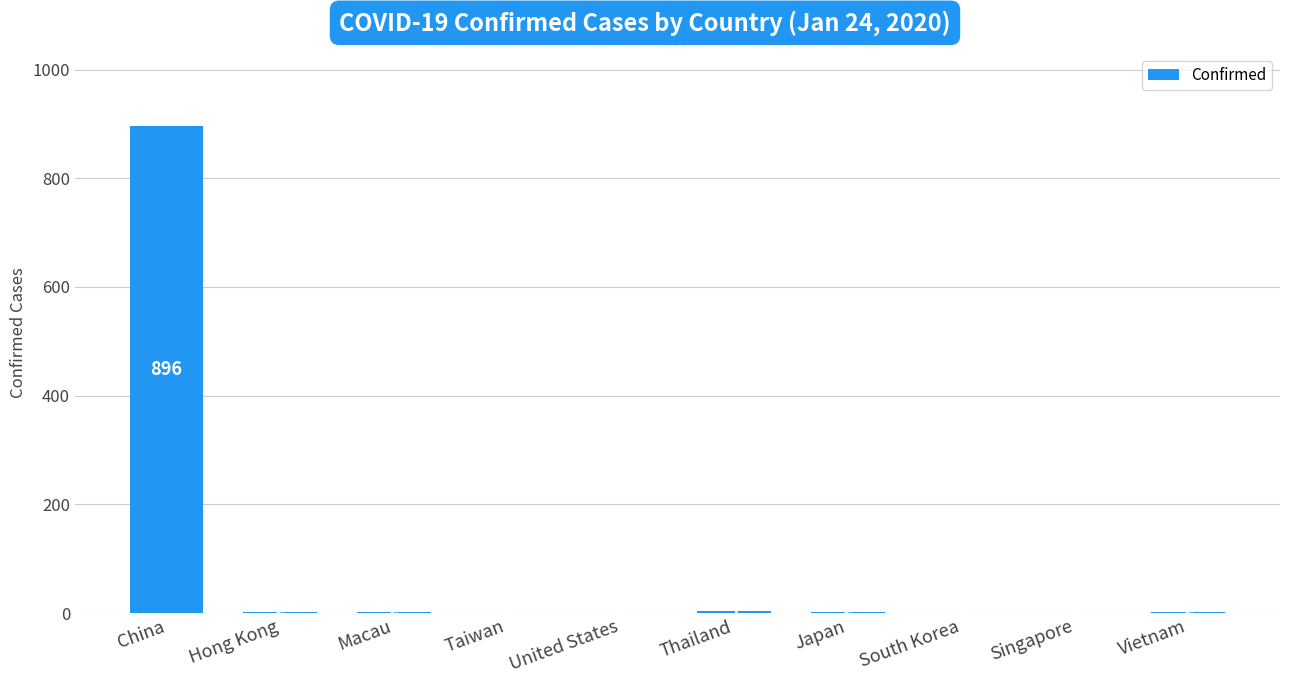

Are the bars grouped side by side (vs. stacked)?

No